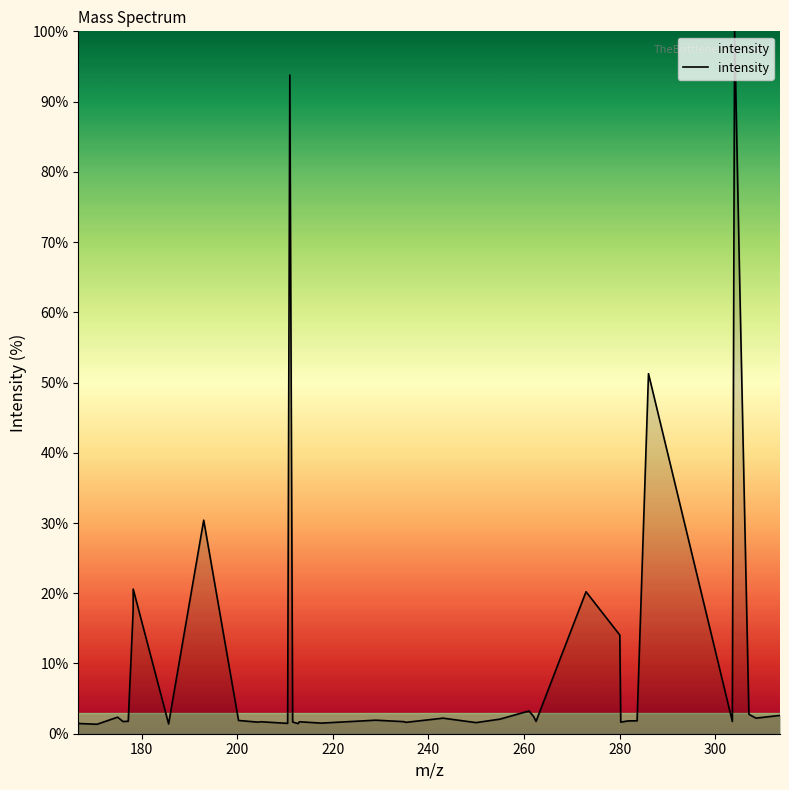

What is the difference between the maximum and minimum values?

98.7